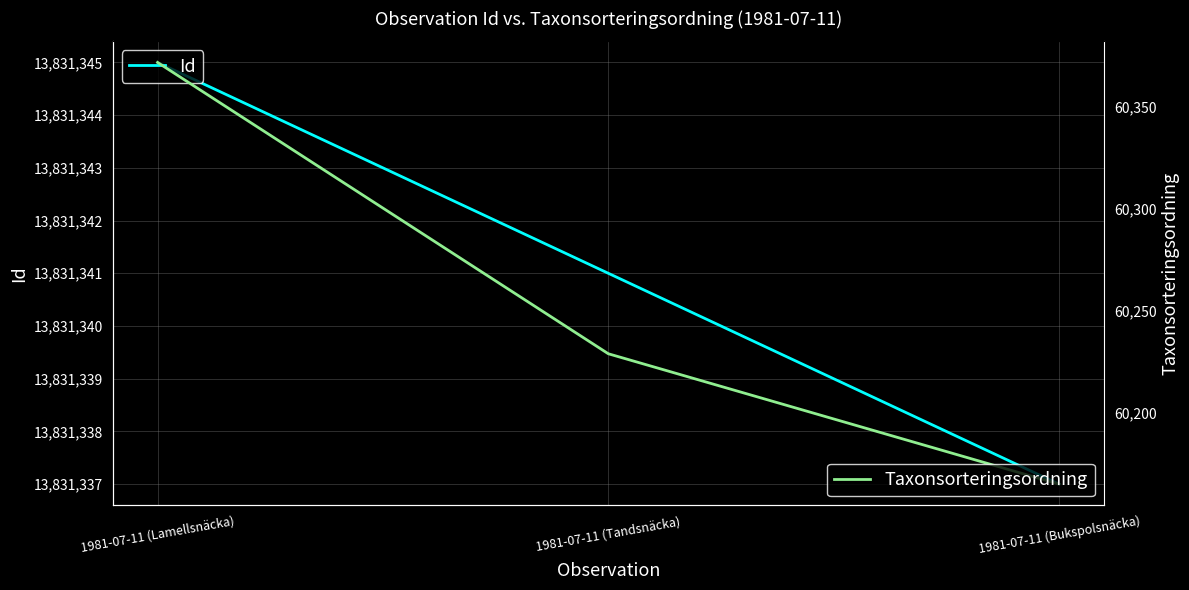

What is the minimum value shown in the chart?

60165